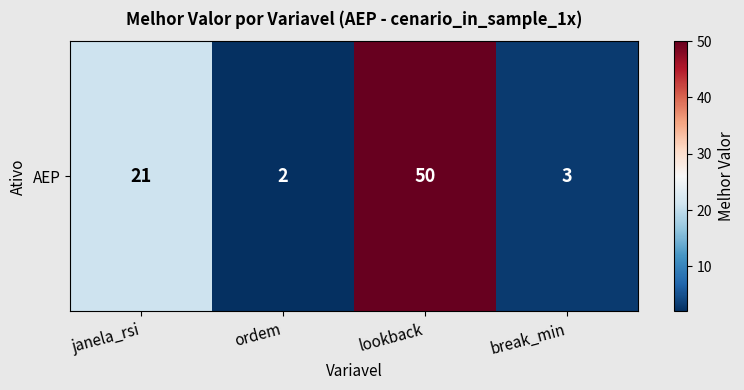

Reading left to right, transcribe all the data shown in this chart.

21	2	50	3